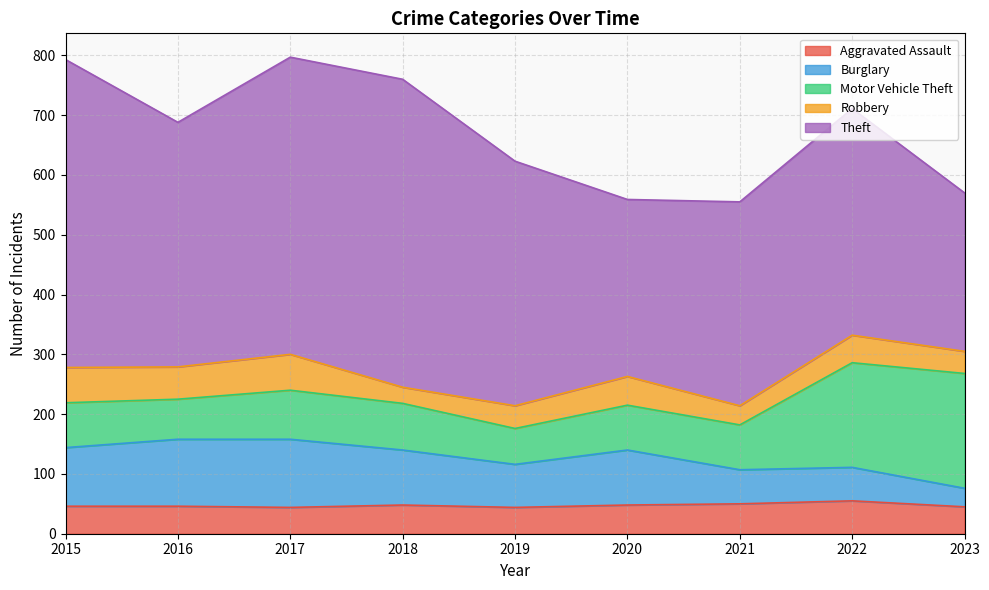

What is the value of the Robbery point at the 8th from the left?

46